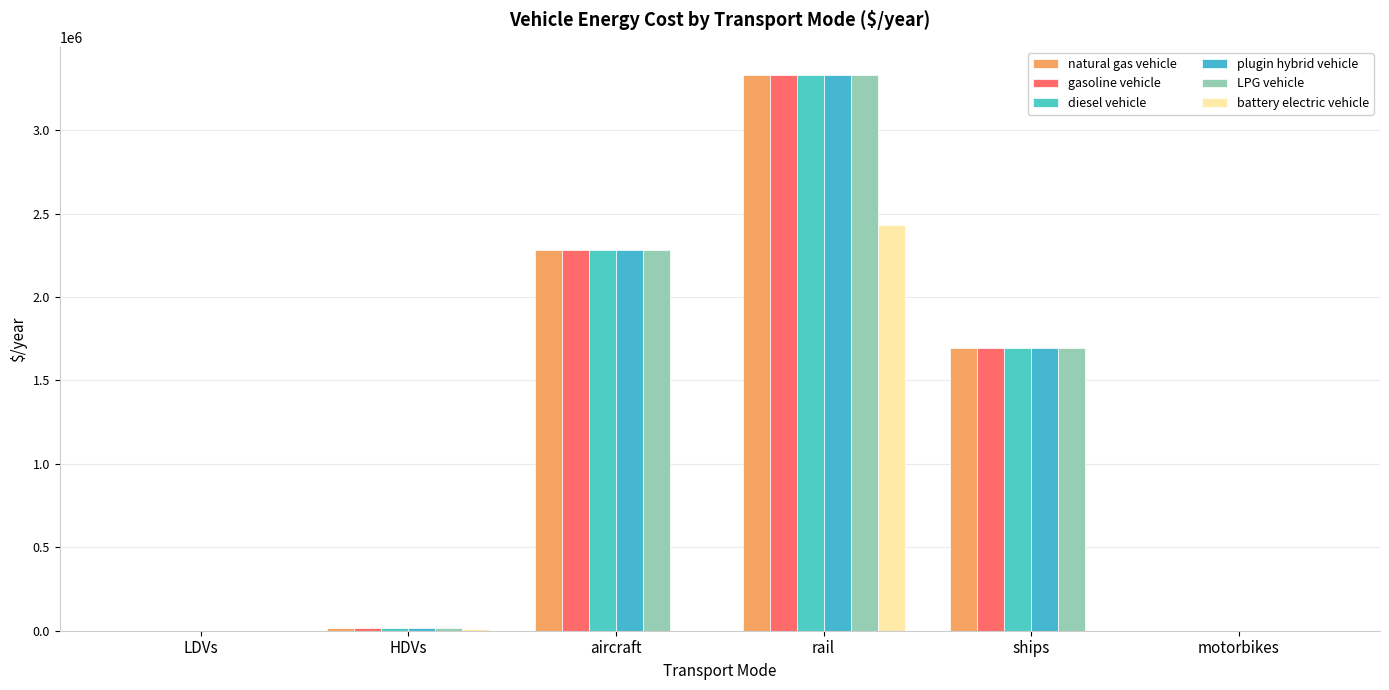

How many series are shown in this chart?

6